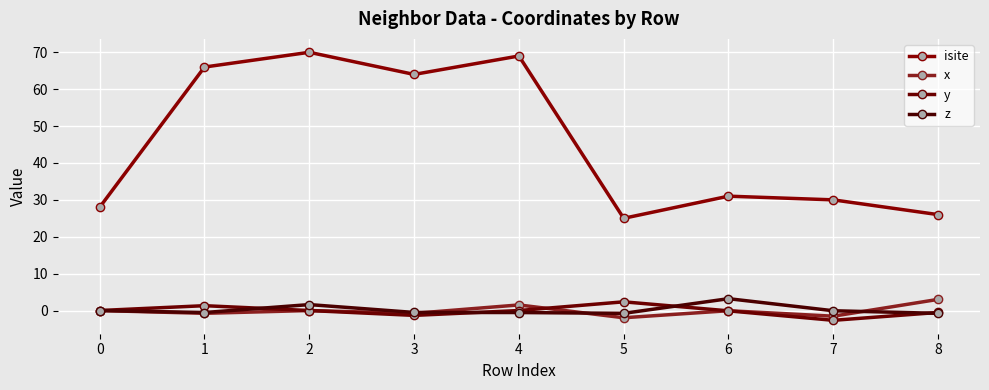

What is the value of the x point at the 4th from the left?

-0.8